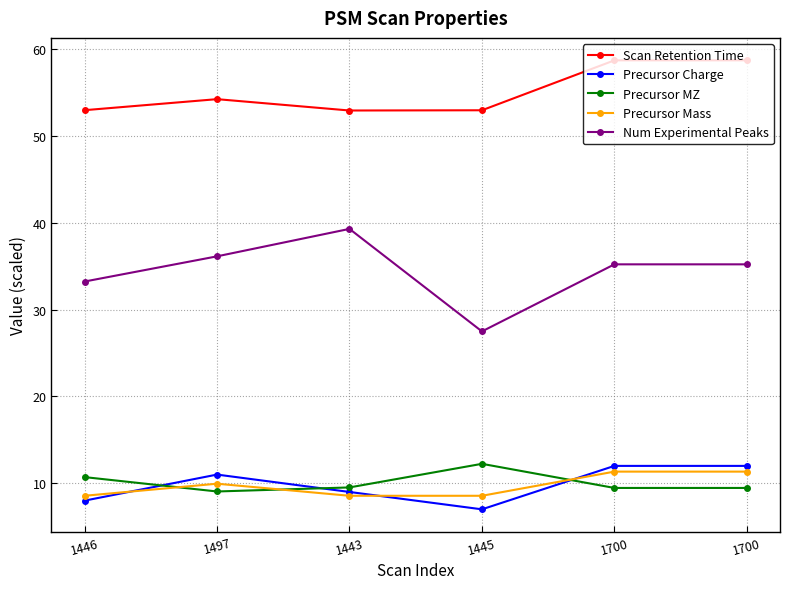

Which category has the highest value in the Precursor MZ series?

1445